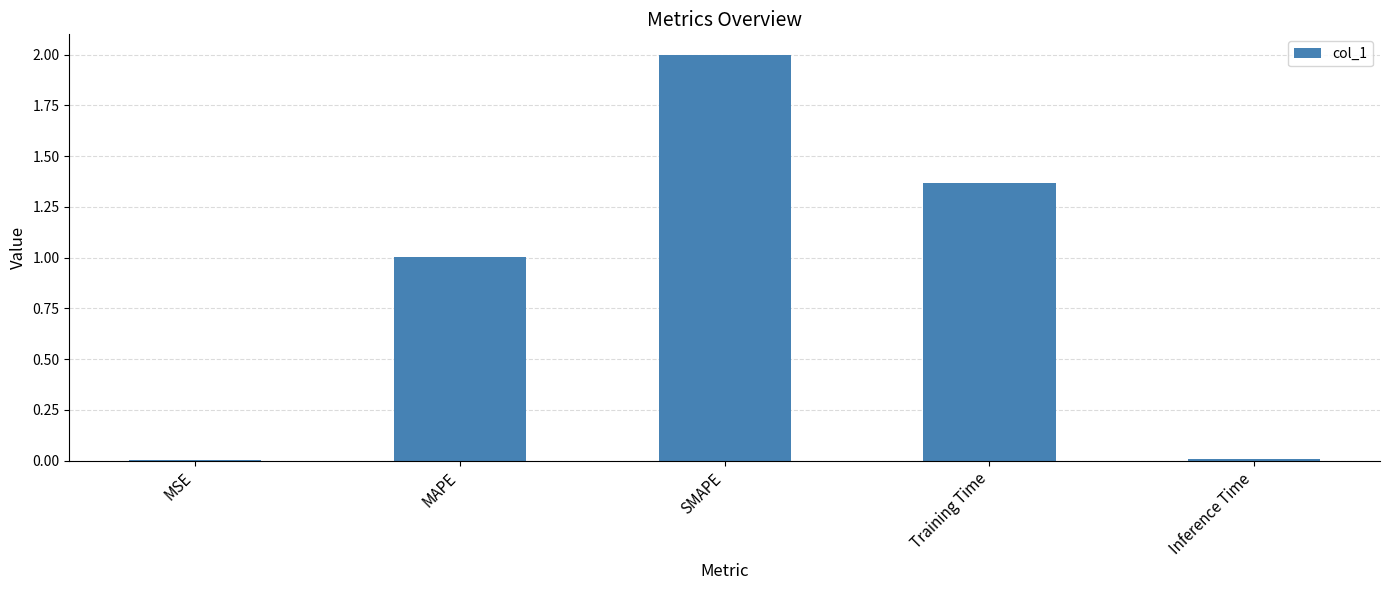

What is the ratio of the value at MAPE to the value at SMAPE?

0.5